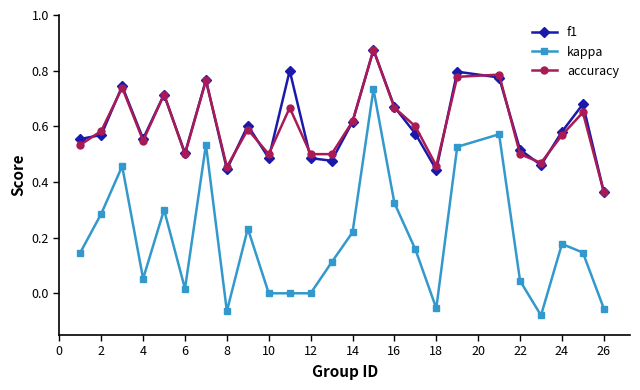

True or false: accuracy and kappa intersect in this chart.

False